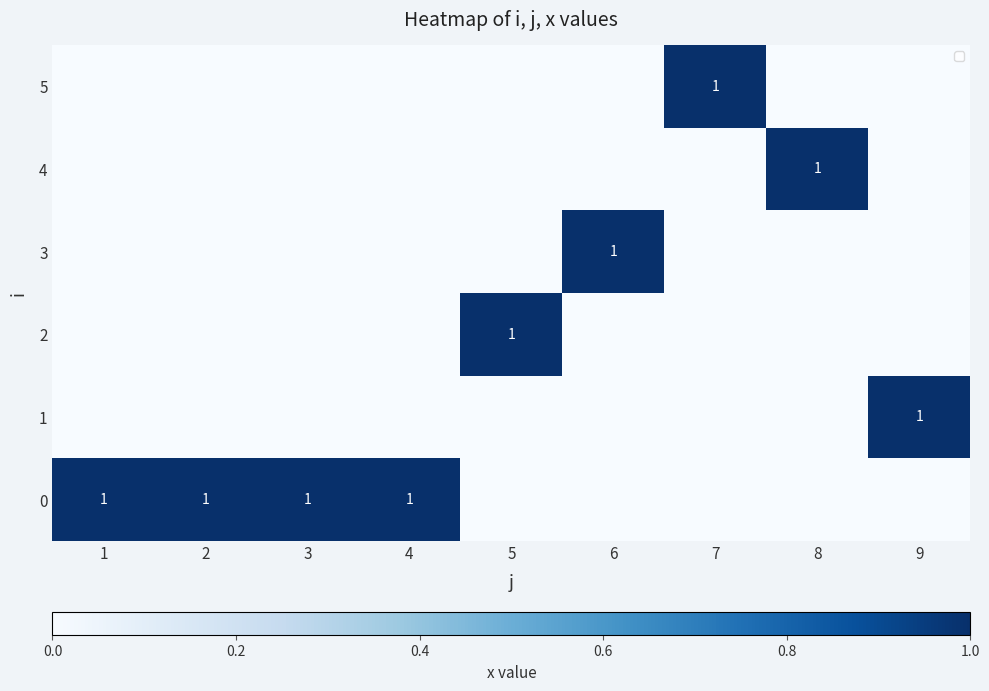

What is the difference between the highest and lowest values at 5?

1